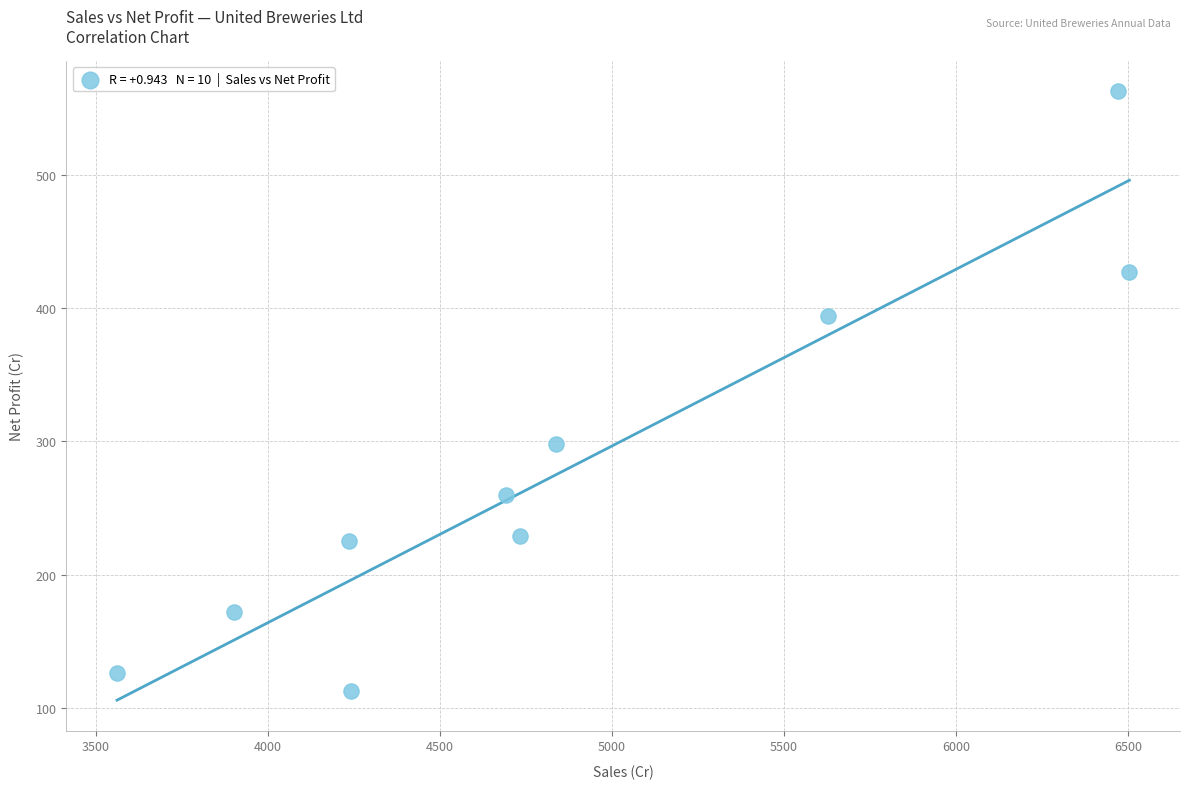

What is the range of X values (max minus min)?

2942.7